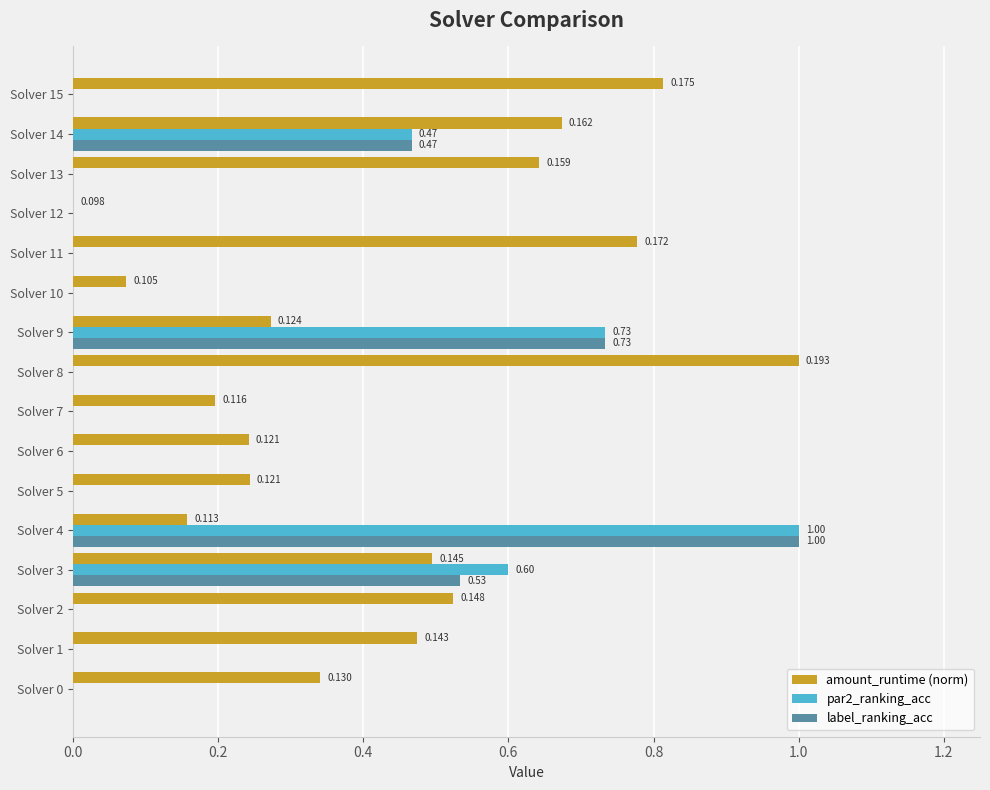

Which series has the largest total across all categories?

amount_runtime (norm)